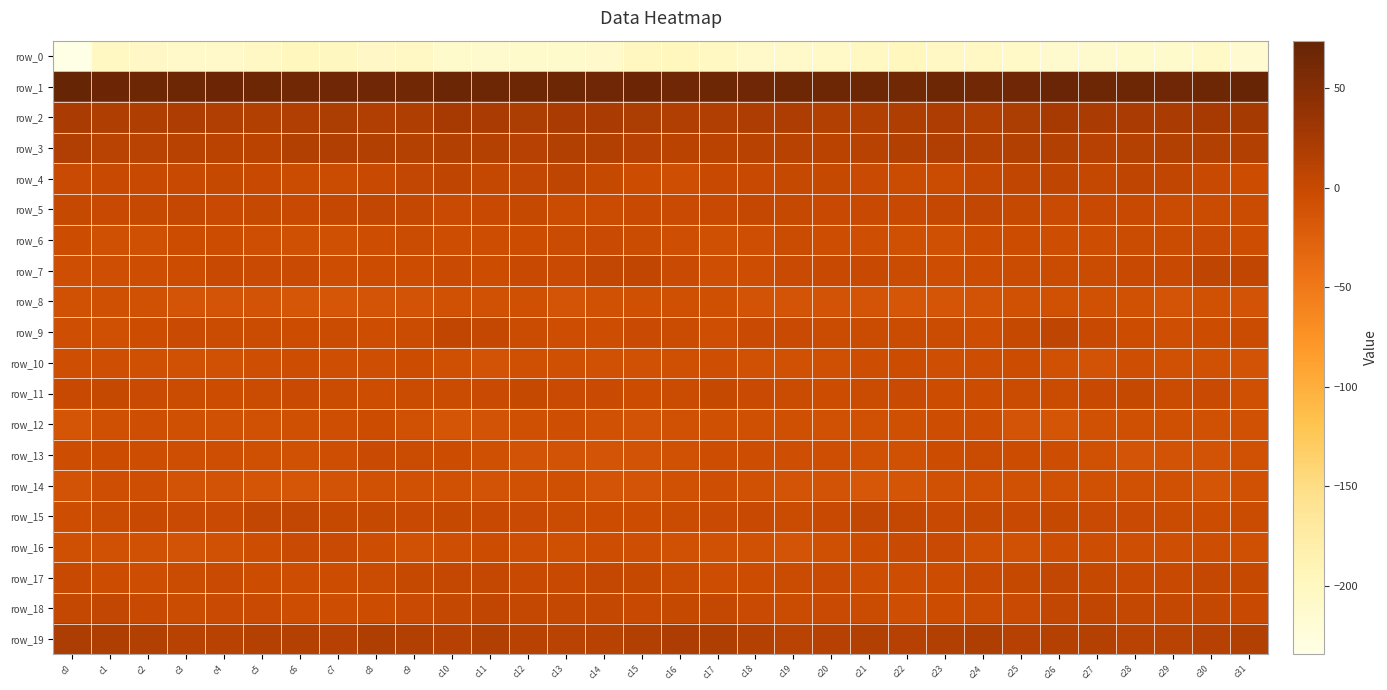

What is the difference between the maximum and minimum values in the row_11 series?

8.7